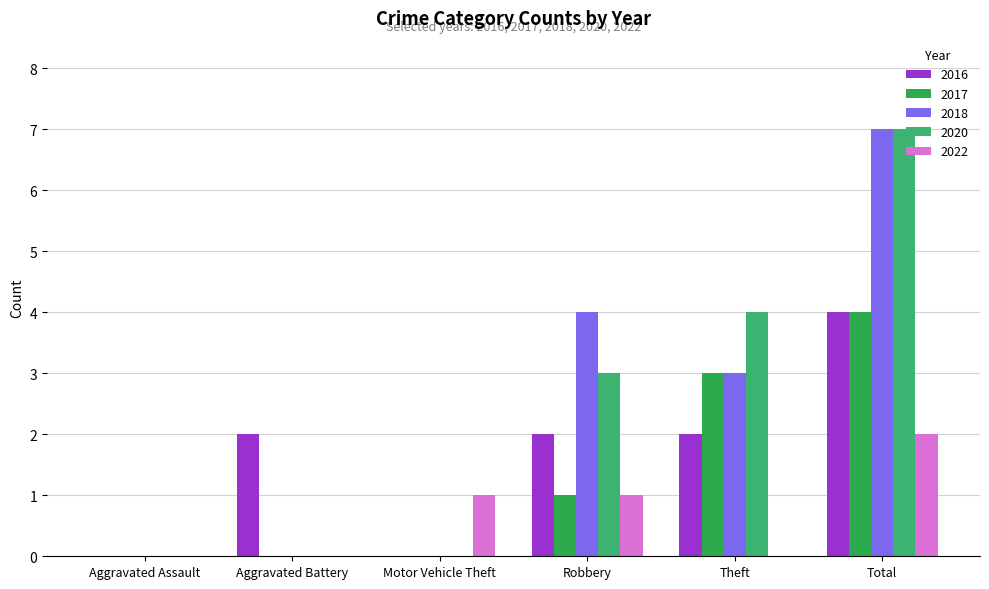

At Robbery, list the series in order from smallest to largest.

2017, 2022, 2016, 2020, 2018